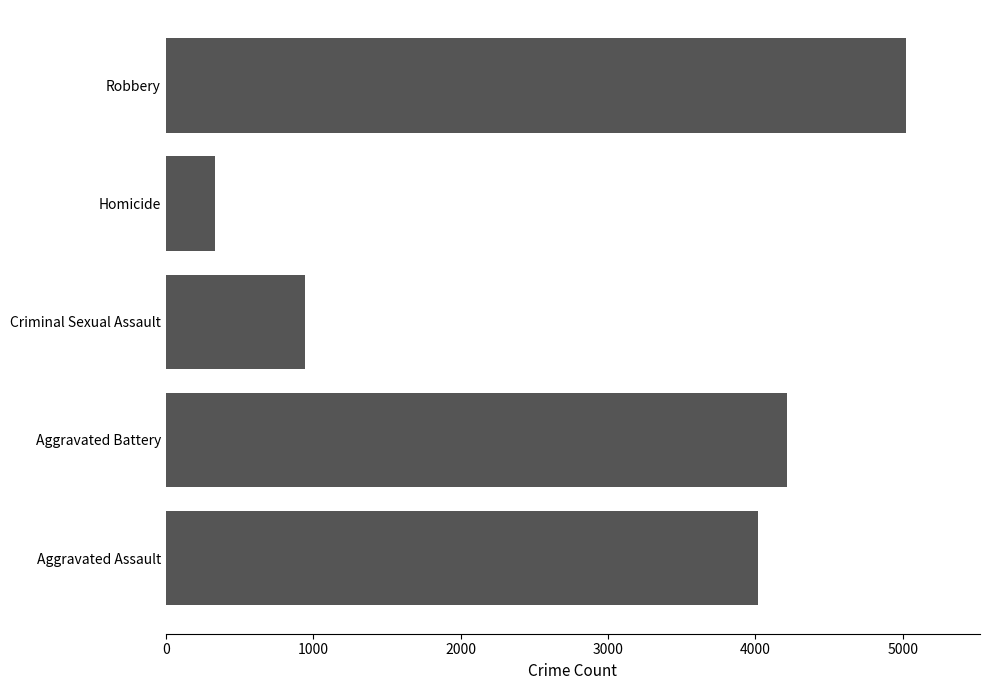

At which label is the value closest to 2678?

Aggravated Assault